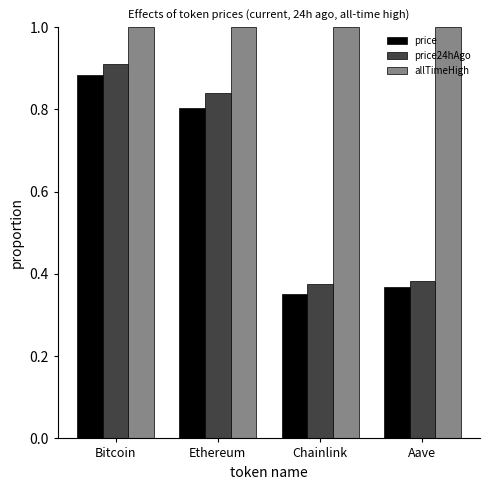

What is the spread (max minus min) of values at Chainlink?

0.6